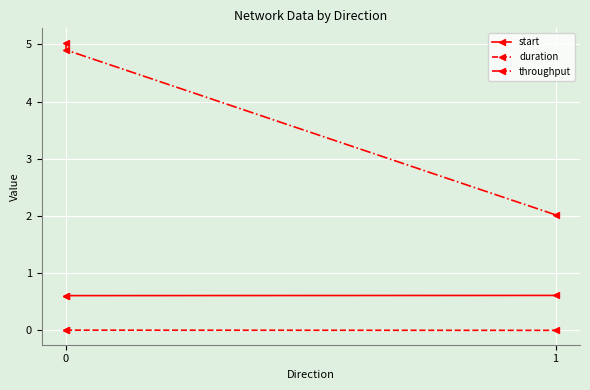

Rank the series by their average value, from lowest to highest.

duration, start, throughput